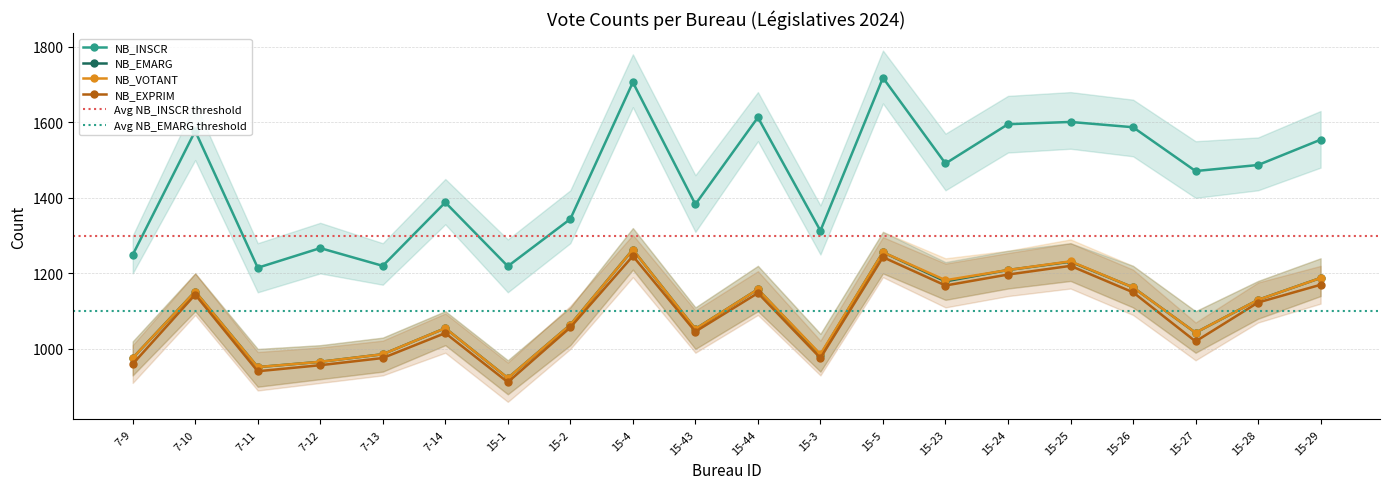

At which category is the sum across all series the highest?

15-4